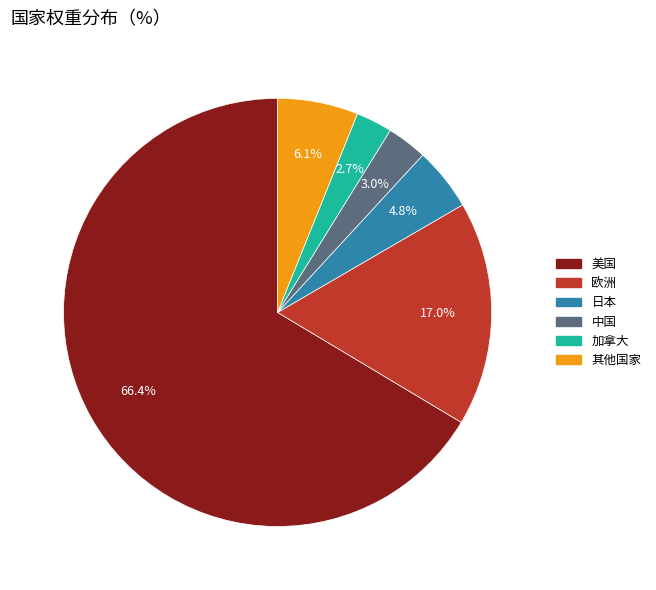

The 其他国家 slice represents 6% of the pie. True or false?

True